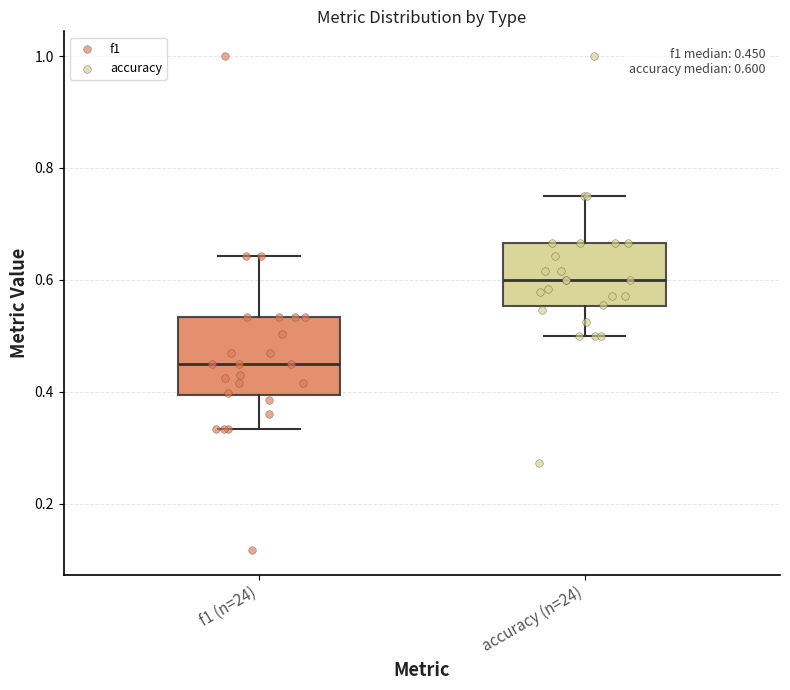

Which box has the lowest median line?

f1 (n=24)